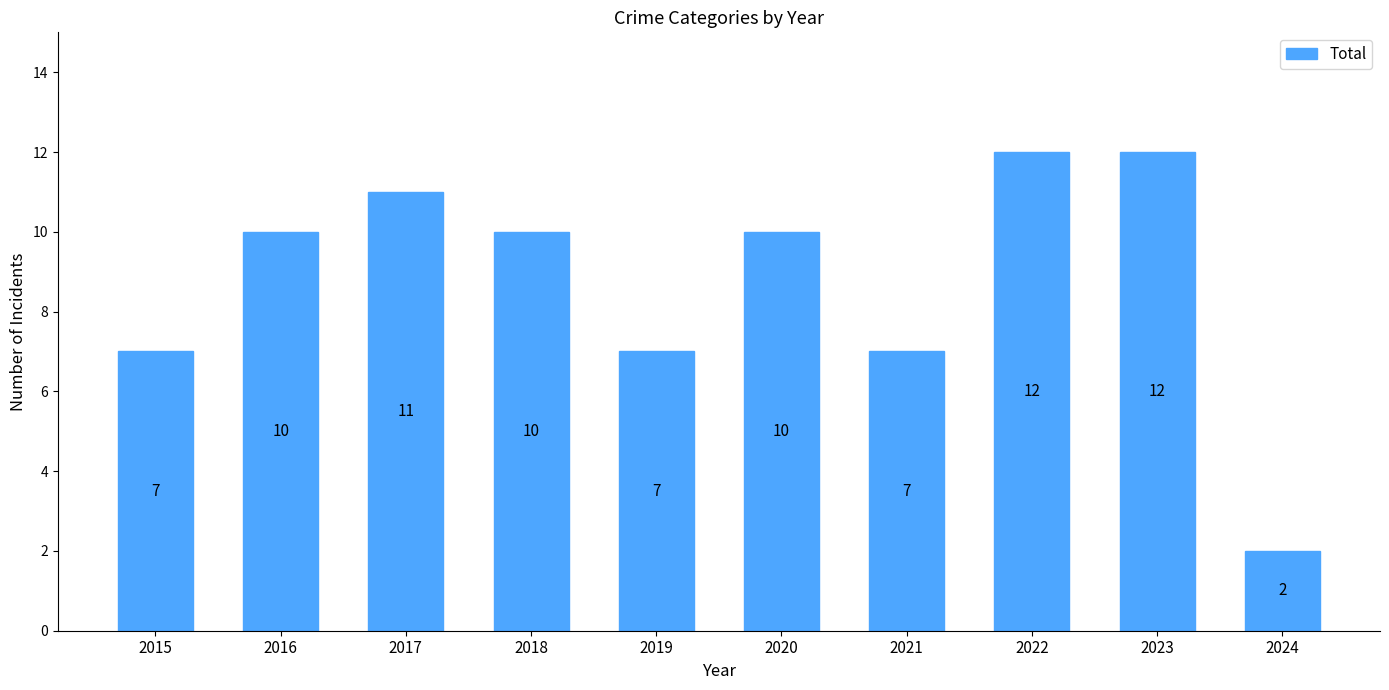

What is the sum of the values at 2017 and 2019?

18